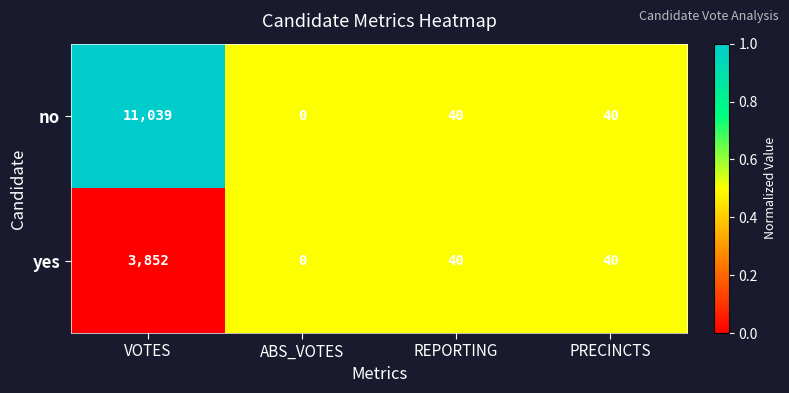

Rank the series by their average value, from lowest to highest.

yes, no